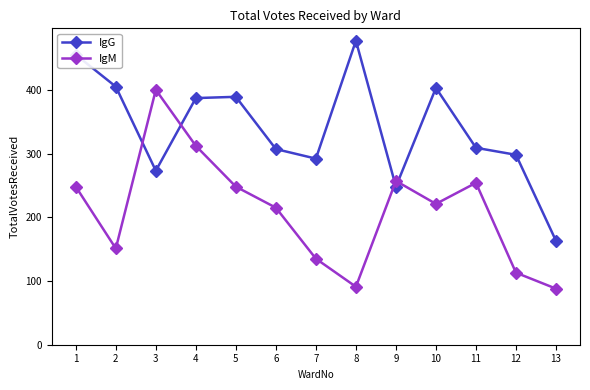

What is the difference between the highest and lowest values at 3?

127